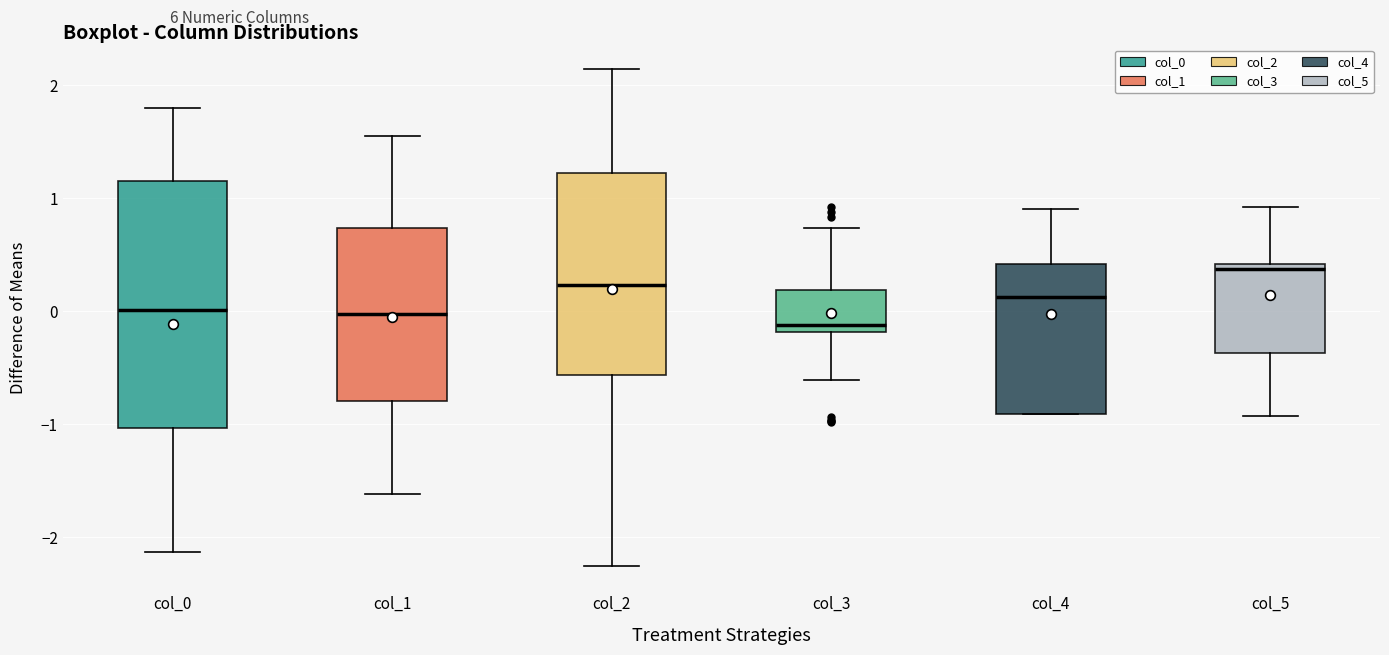

Which box is the tallest, from its lower edge to its upper edge?

col_0